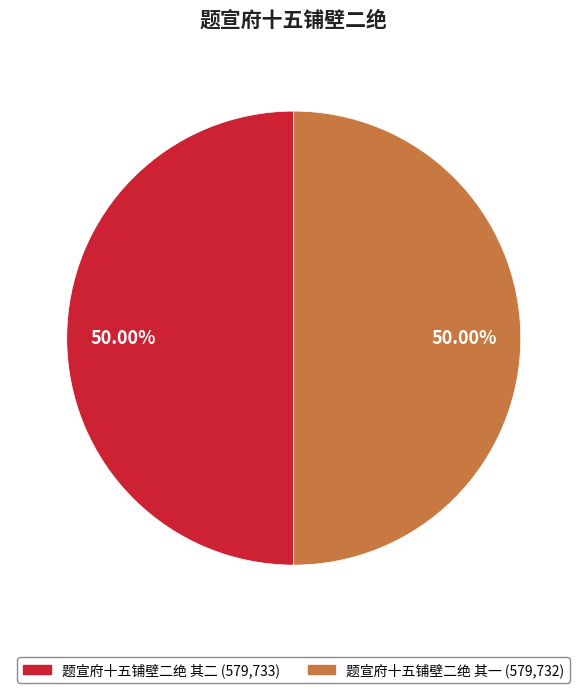

Is the sum of 题宣府十五铺壁二绝 其一 and 题宣府十五铺壁二绝 其二 greater than half?

Yes